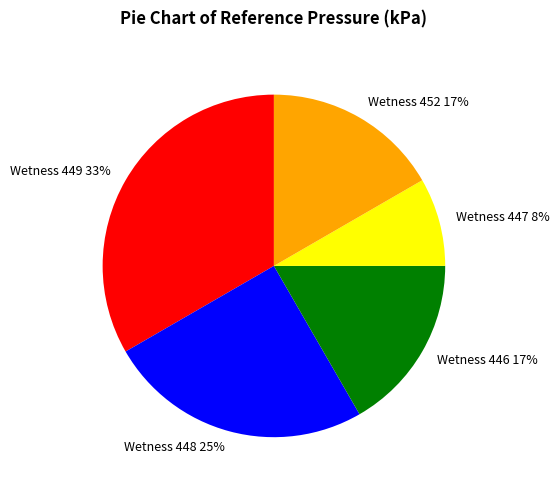

Approximately how many times larger is the value at Wetness 446 compared to Wetness 448?

0.7